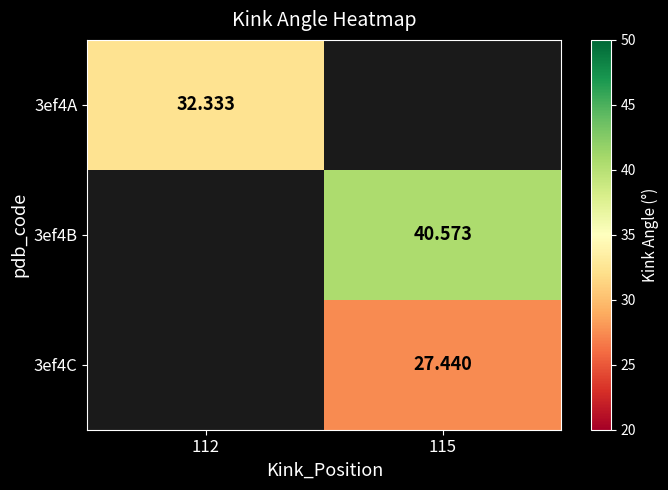

Is the value of 3ef4C at 115 greater than the value of 3ef4B at 115?

No